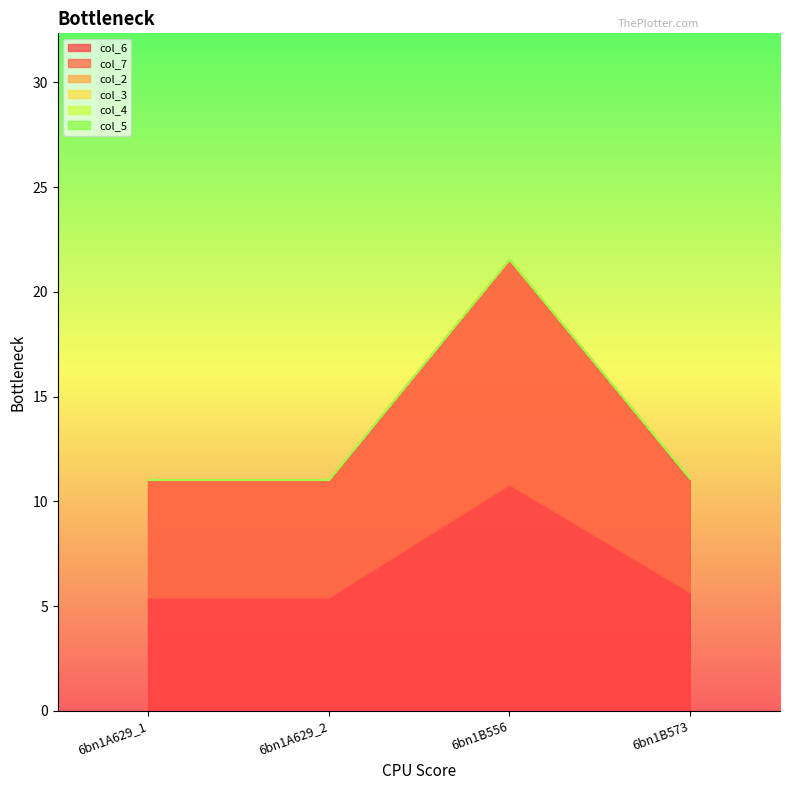

At how many categories does at least one series exceed 8?

1